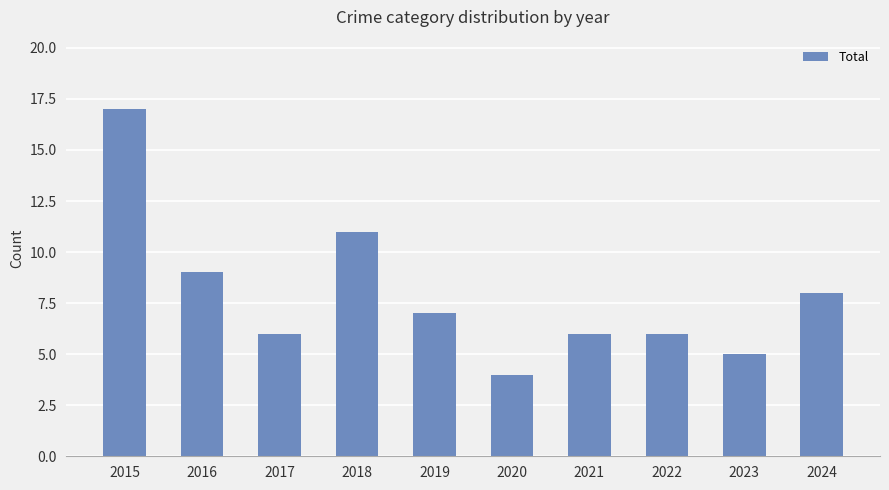

Reading left to right, what are all the values shown in this chart?

2015=17	2016=9	2017=6	2018=11	2019=7	2020=4	2021=6	2022=6	2023=5	2024=8